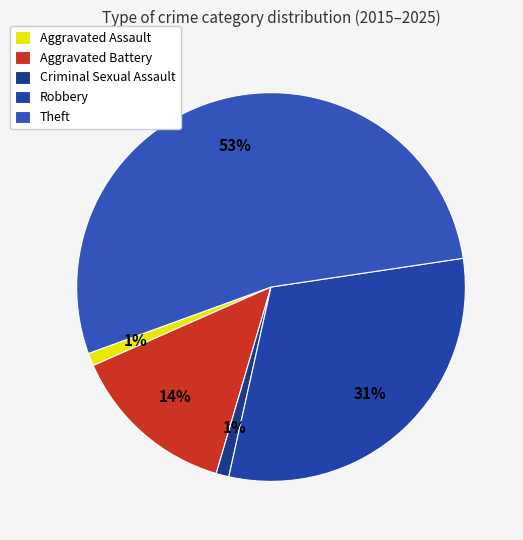

To the nearest percent, what is the average slice percentage?

20%